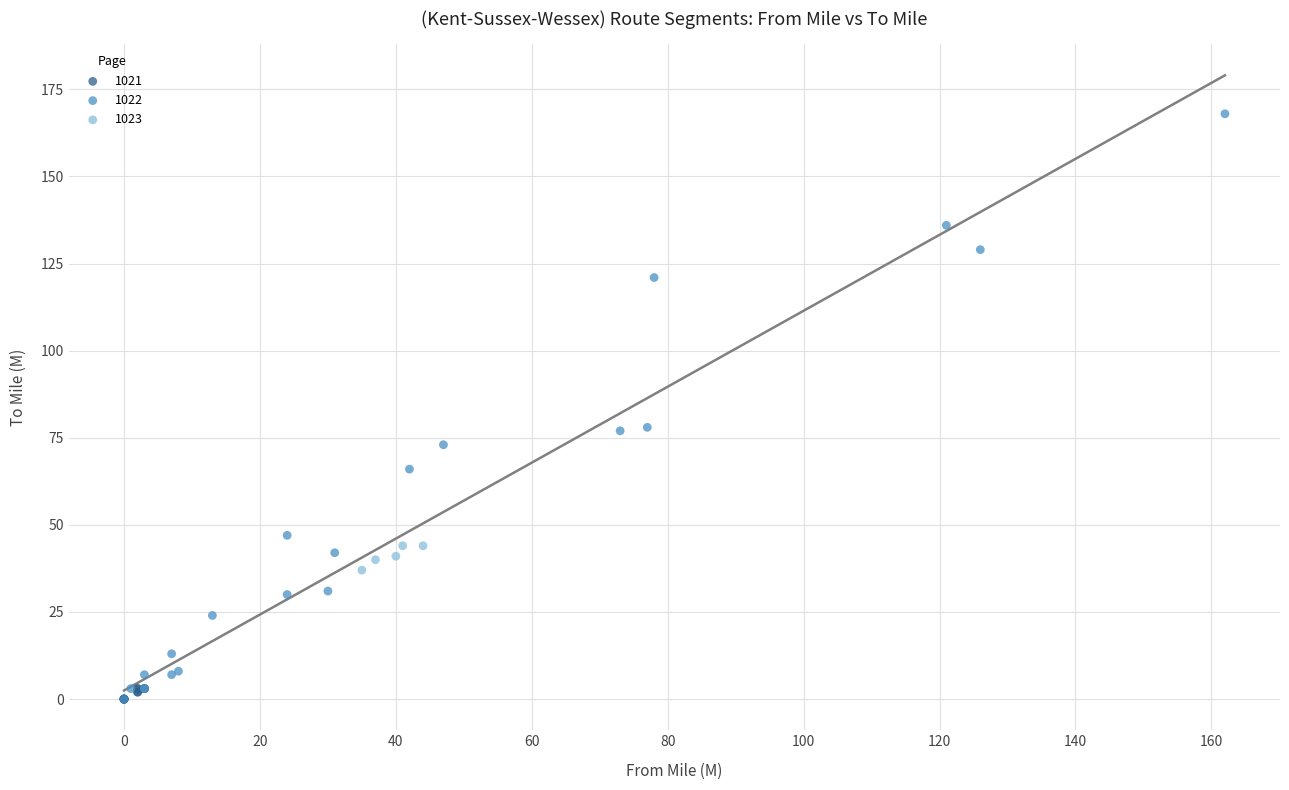

Which series contains the highest Y value?

1022